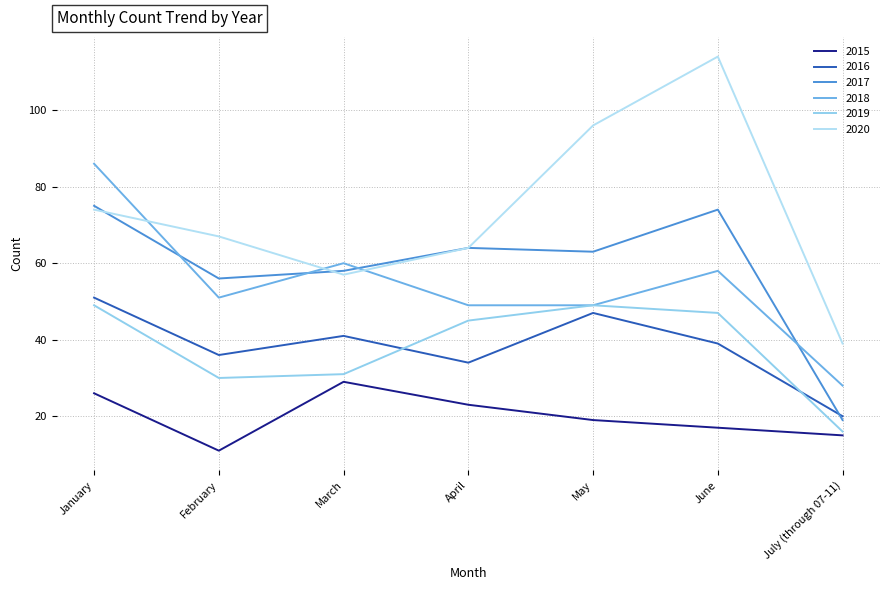

At which label does 2016 first exceed 39?

January